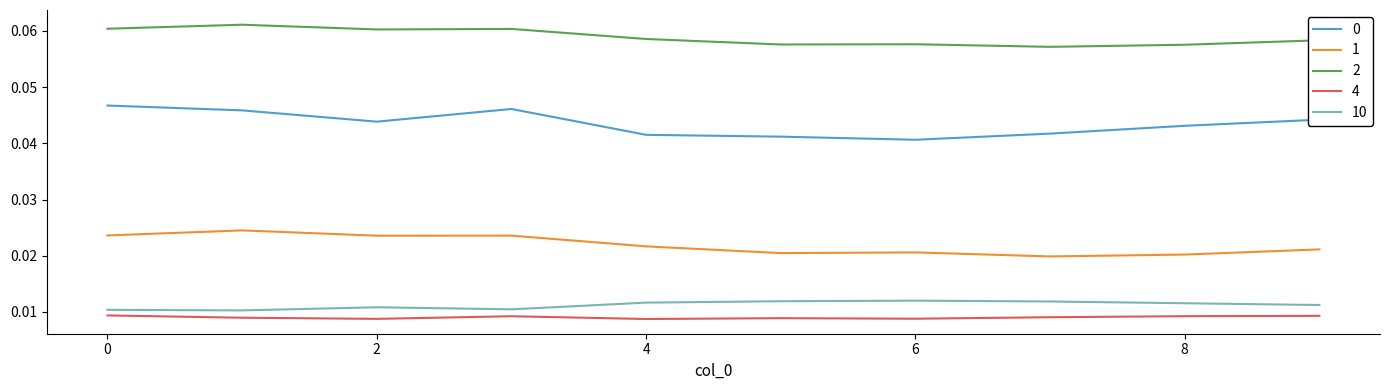

At how many categories does at least one series exceed 0?

10